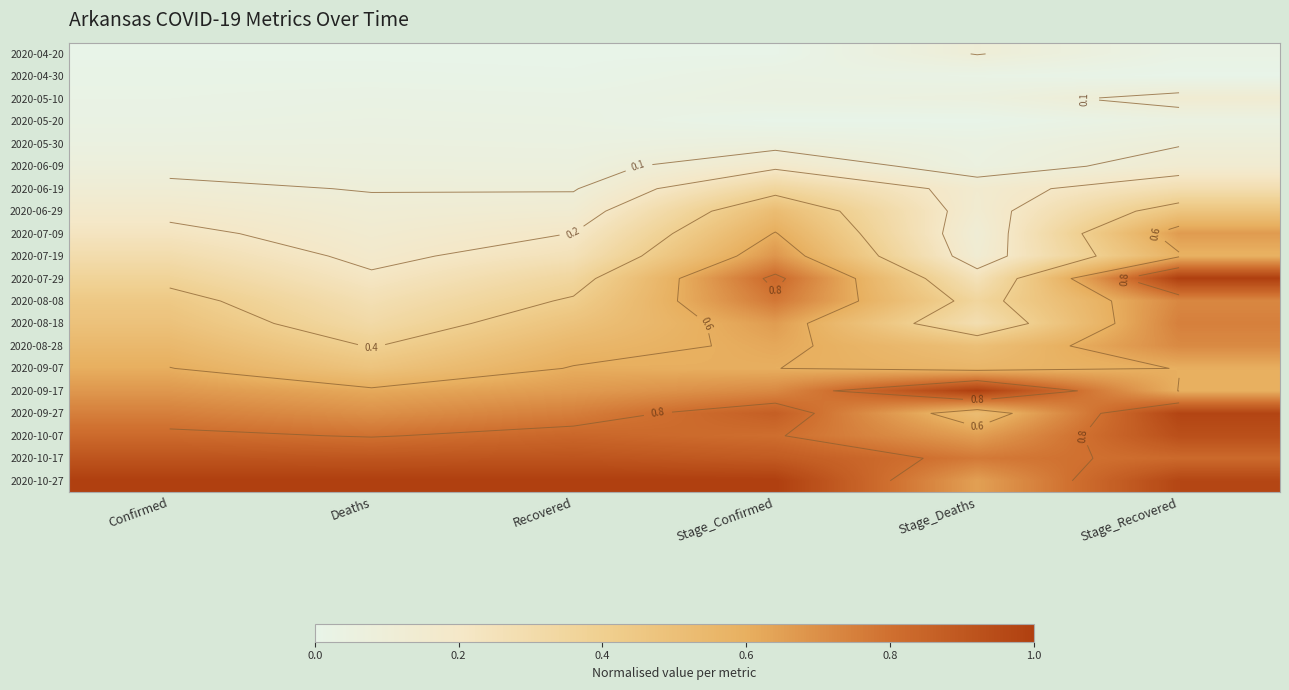

How many distinct data groups are displayed?

20